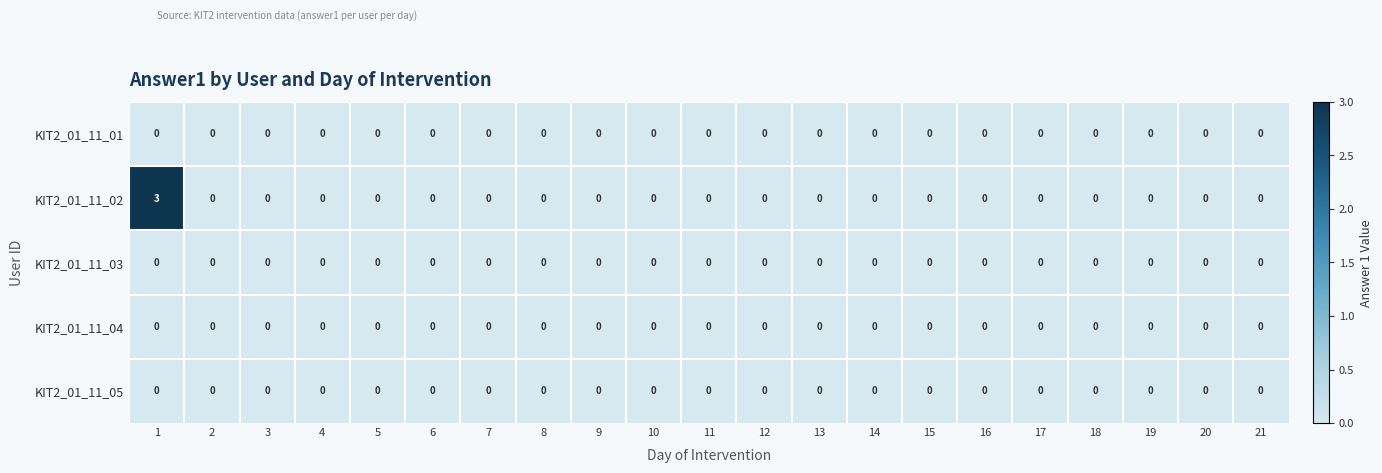

Is it true that KIT2_01_11_02 equals -2 at 3?

False